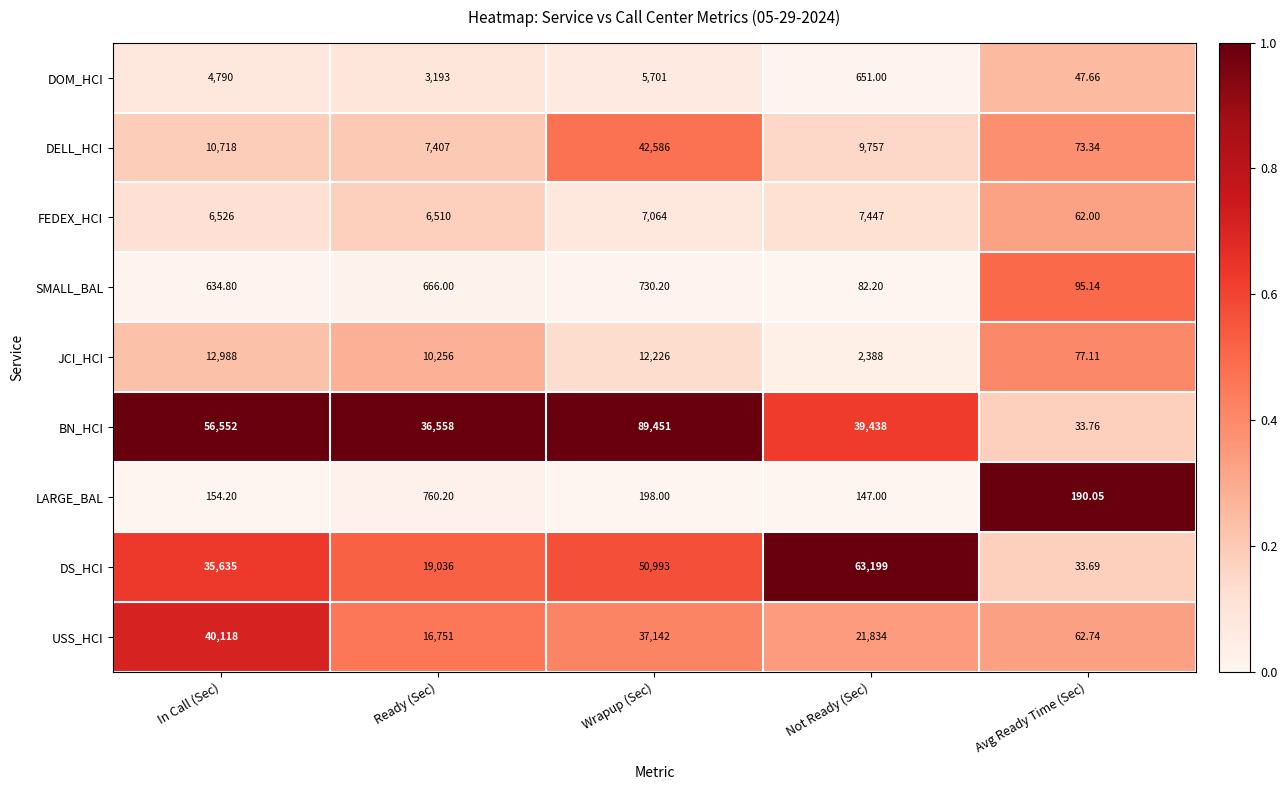

At which label is SMALL_BAL closest to 406?

In Call (Sec)